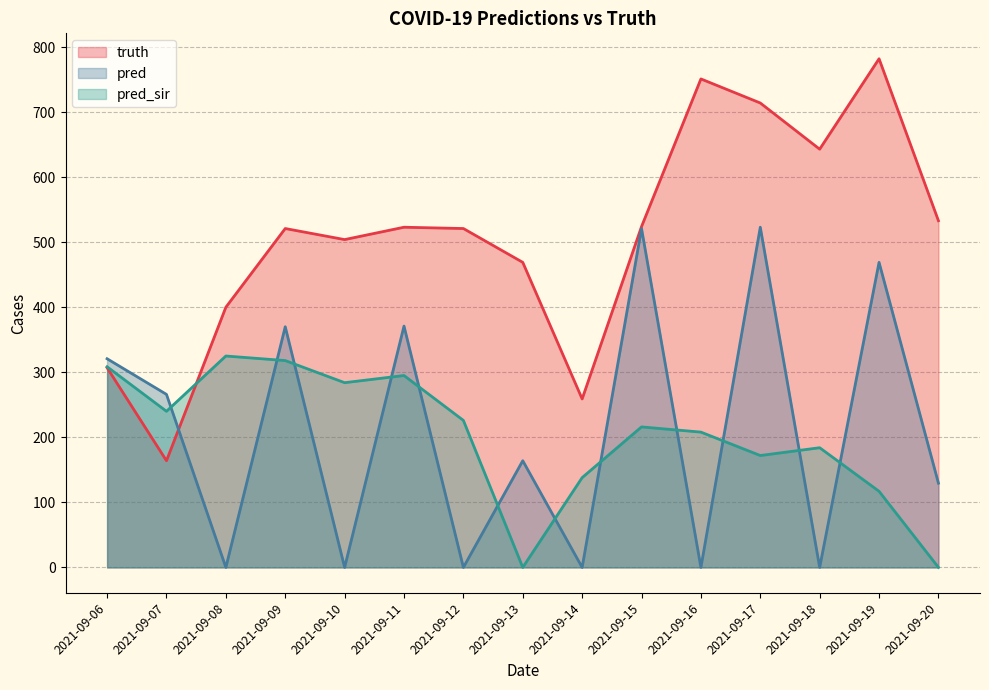

At which label does truth first exceed 521?

2021-09-11